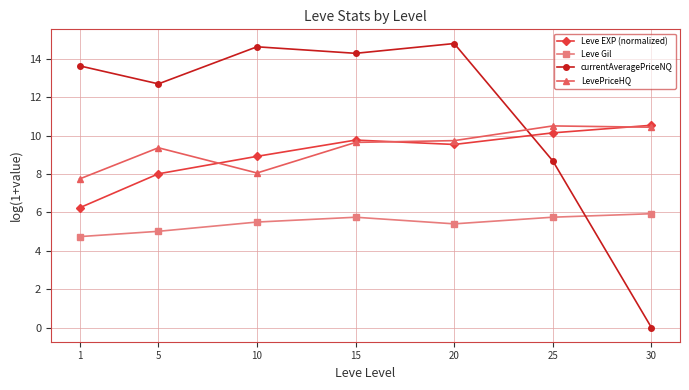

True or false: currentAveragePriceNQ has a value of 0.0 at 30.

True